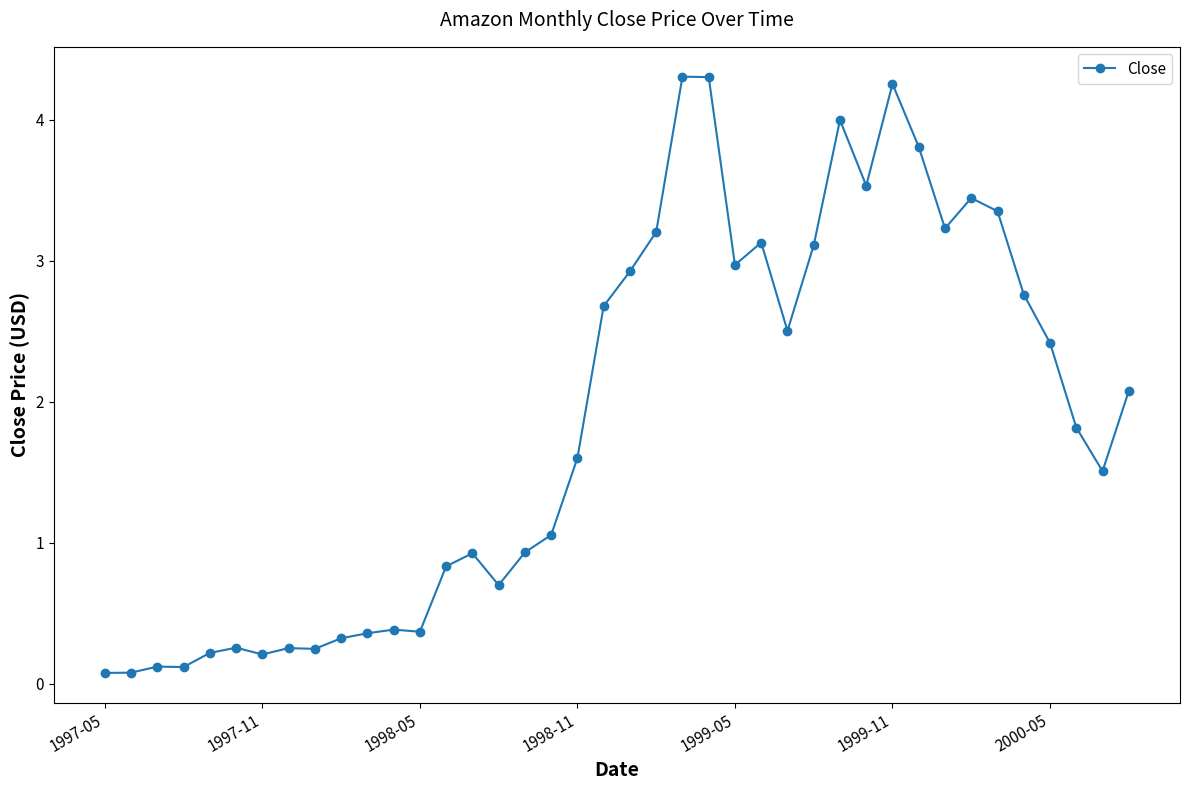

What is the difference between the second highest and second lowest values?

4.2